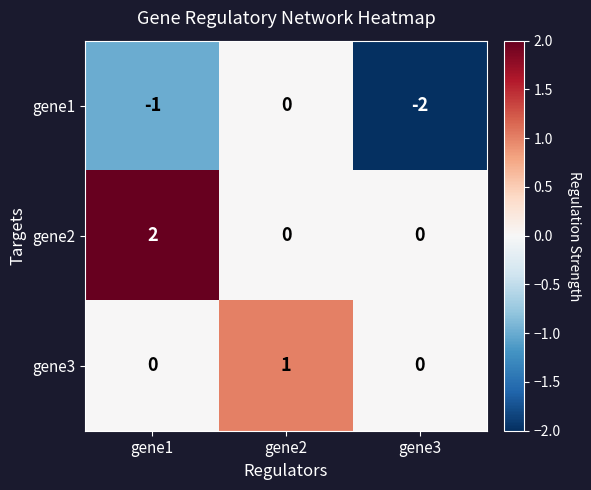

Which series has the largest total across all categories?

gene2